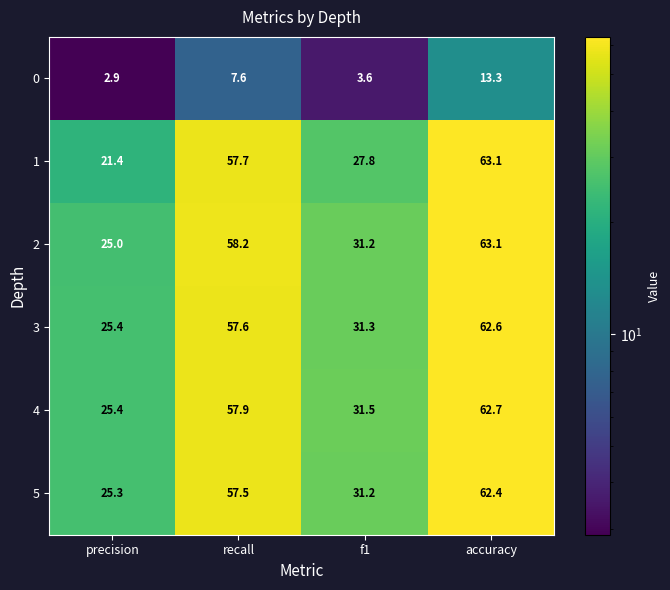

What is the difference between the highest and lowest values at recall?

50.6